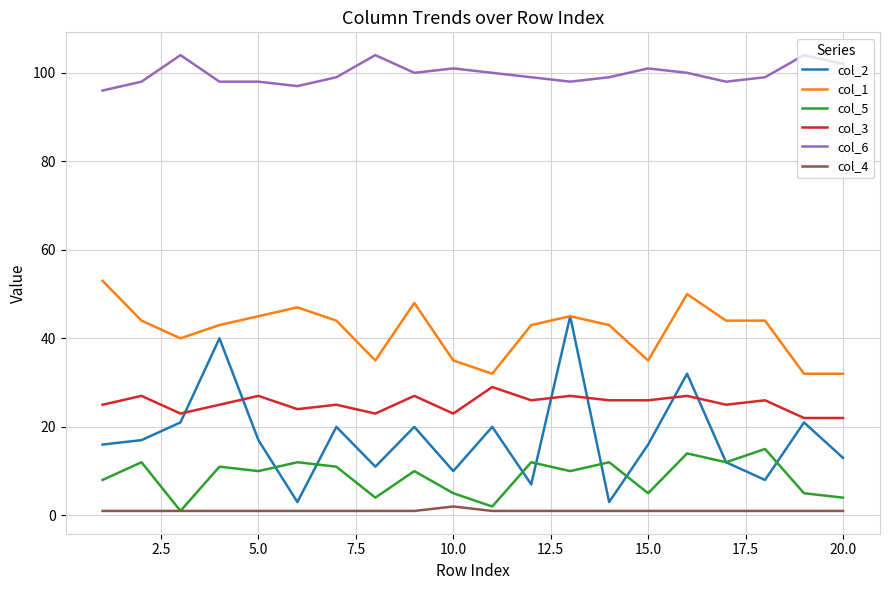

Which series has the largest total across all categories?

col_6